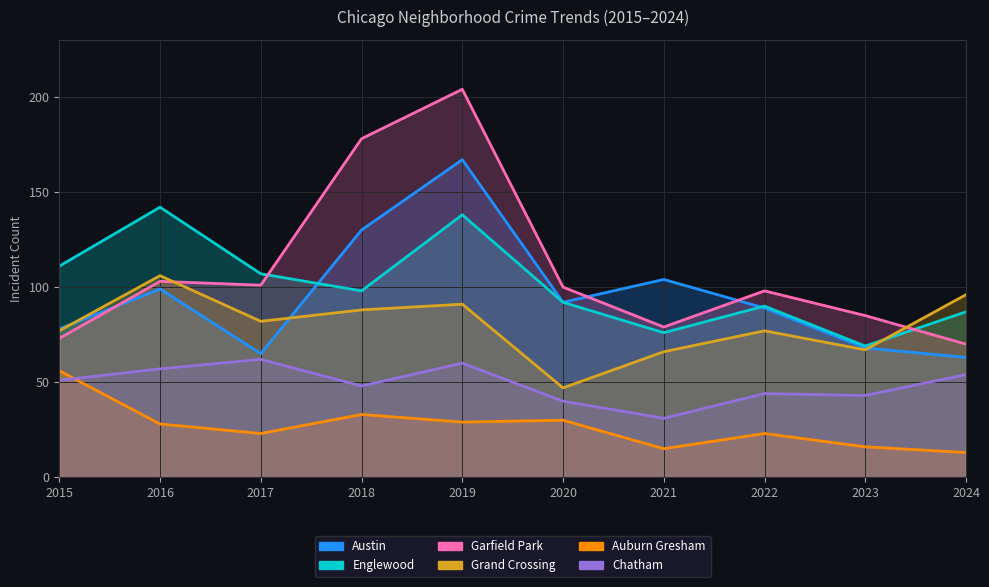

At how many categories does at least one series exceed 113?

3